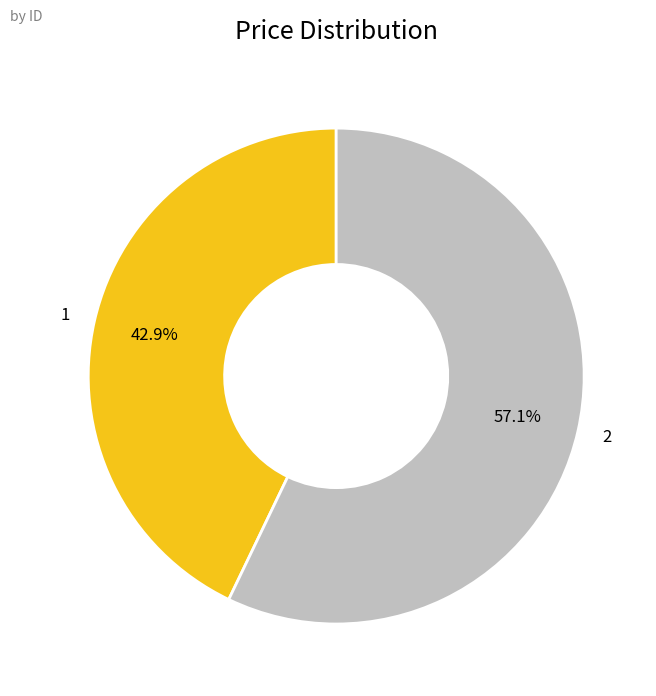

True or false: 2 accounts for 44% of the total.

False